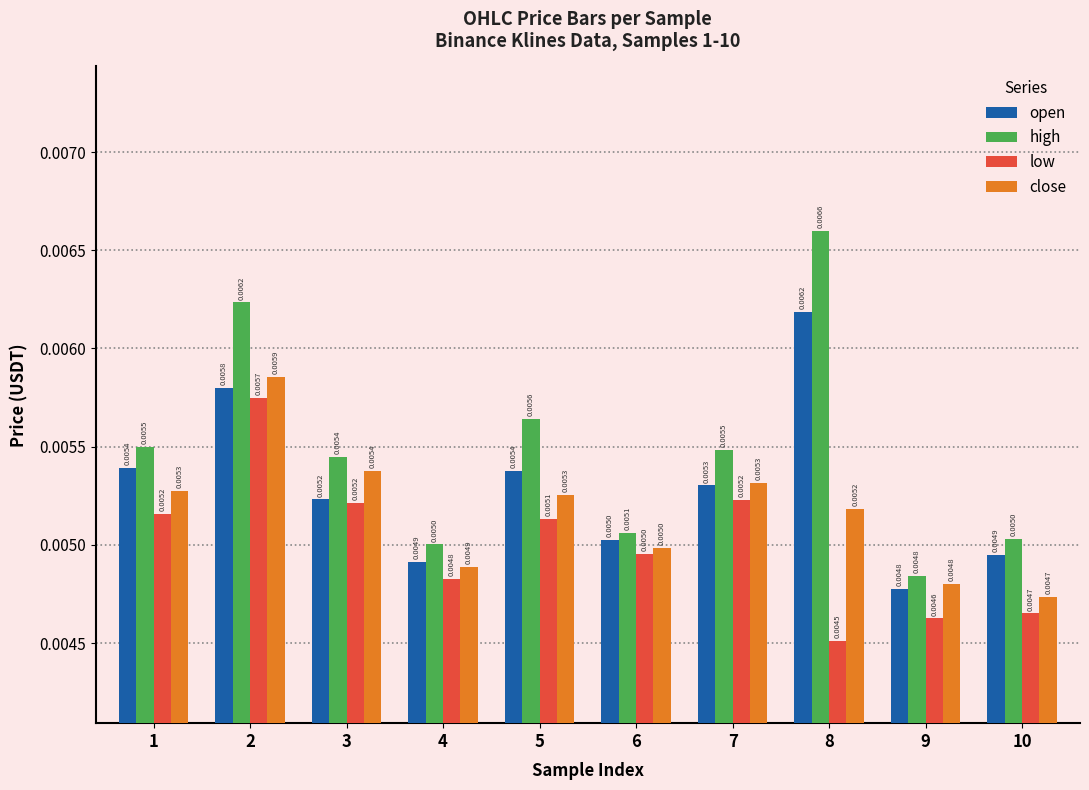

At how many categories does at least one series exceed 0?

10